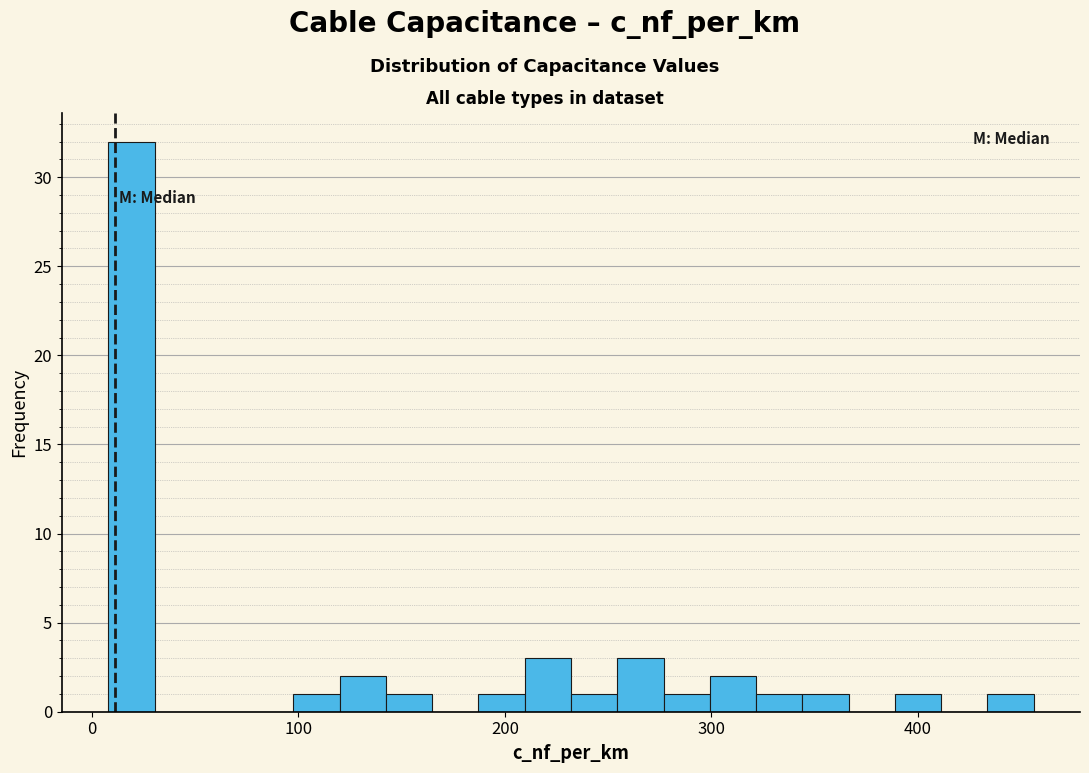

Read against the x-axis, roughly where is the centre of the tallest bar?

20